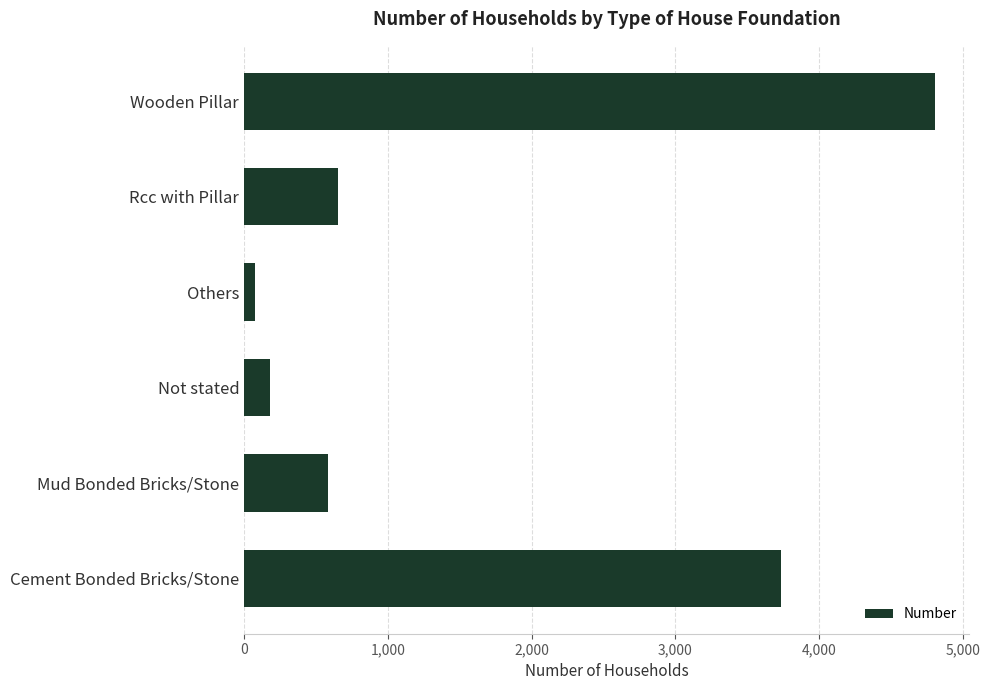

What is the difference between the maximum and minimum values?

4728